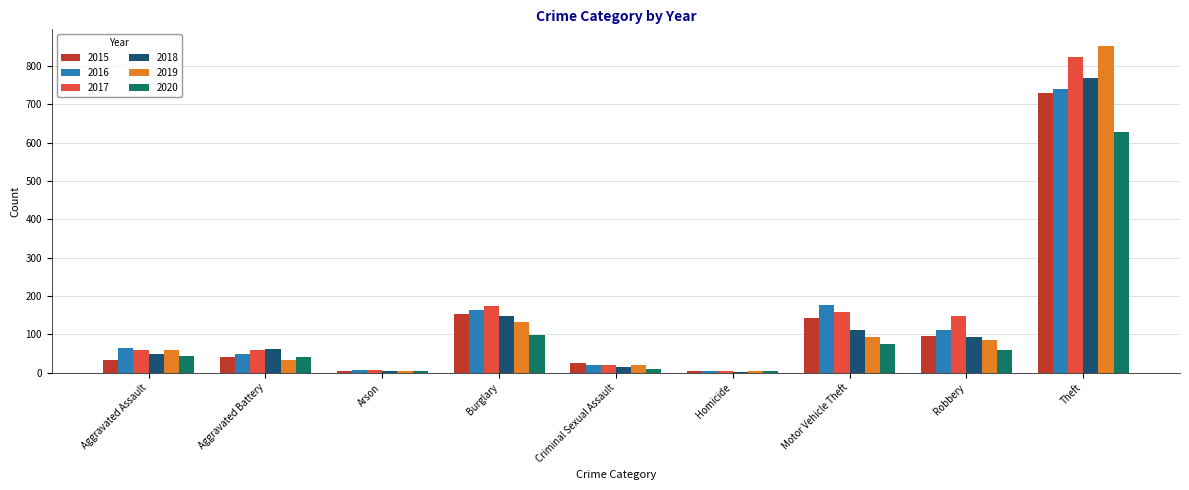

The value of 2018 at Robbery is 23. True or false?

False